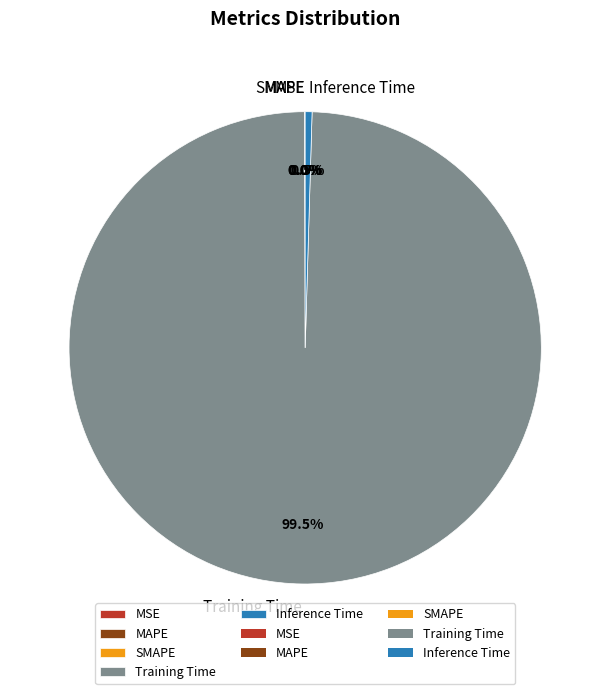

What percentage is NOT represented by Inference Time?

99.5%